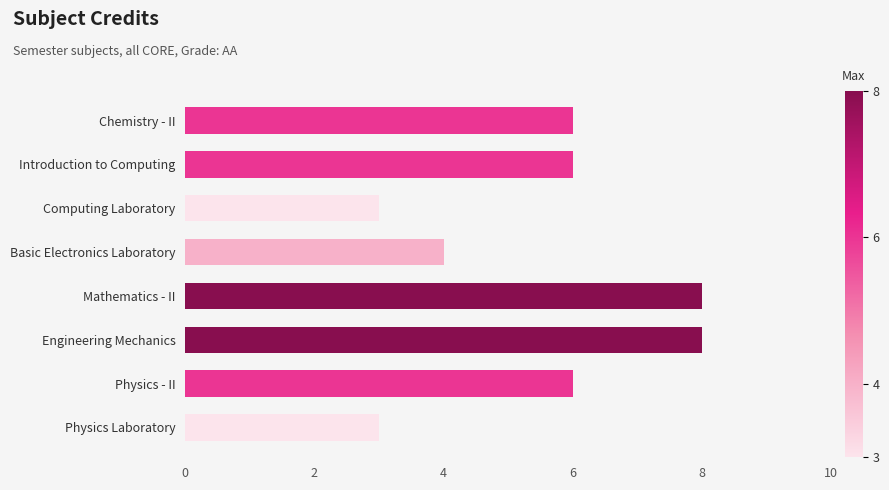

What is the difference between the maximum and minimum values?

5